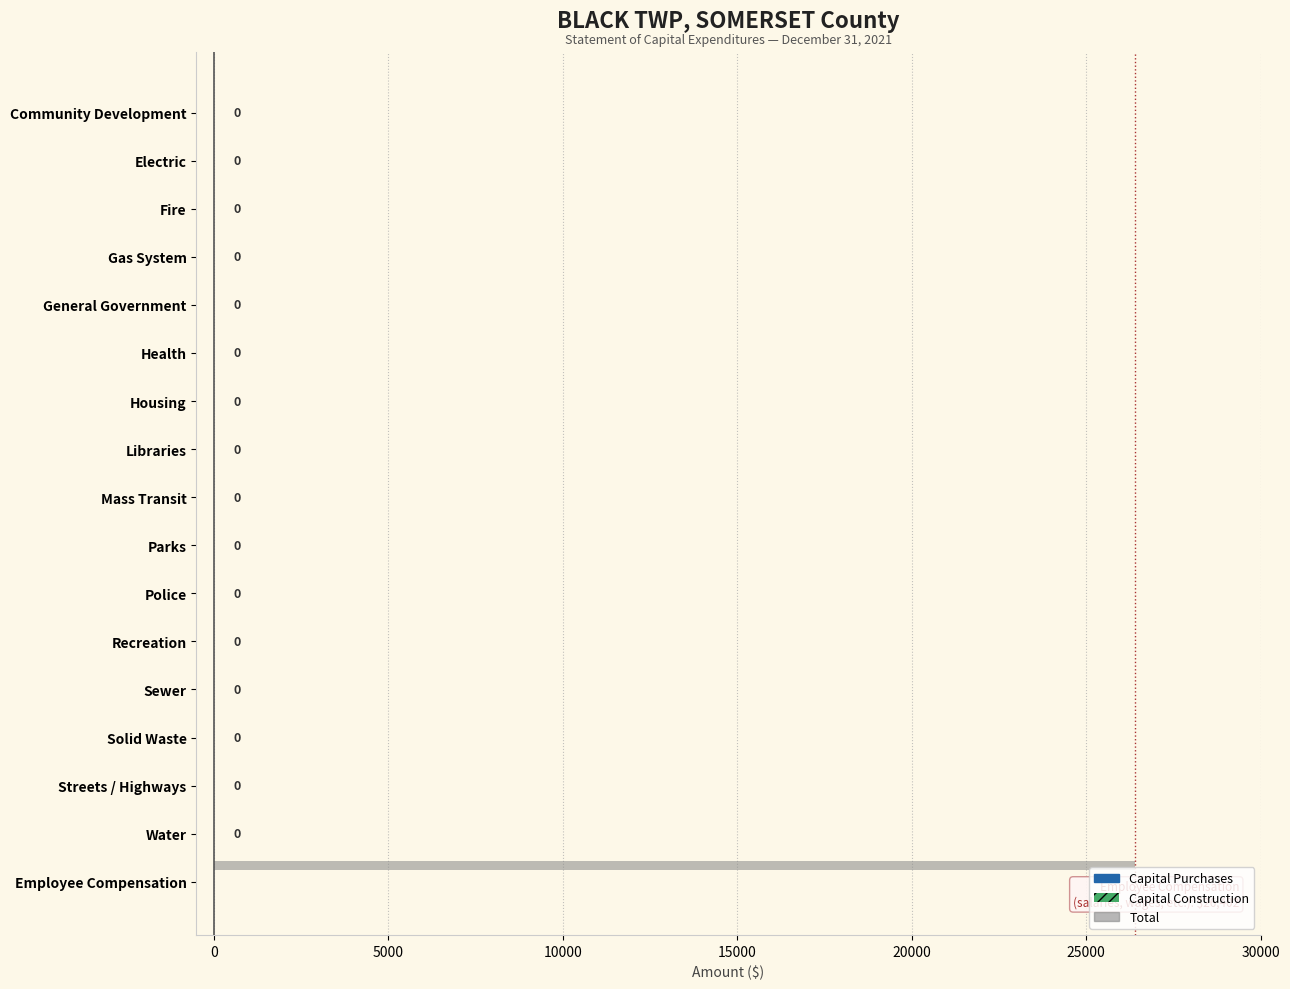

What is the sum of all values?

26402